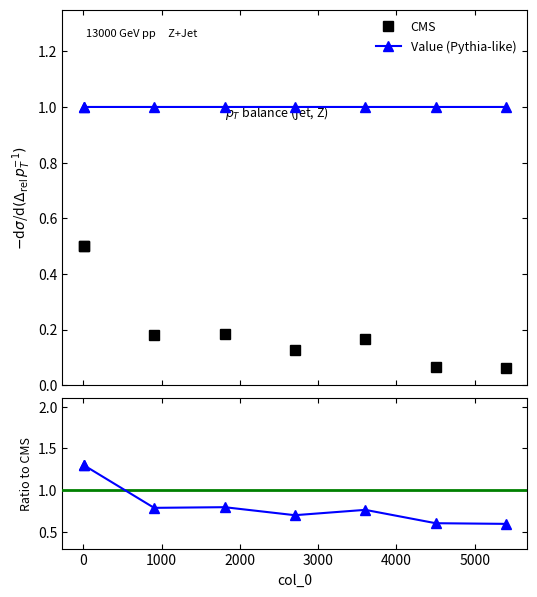

Is it true that Ratio equals 0.6 at 1000?

False